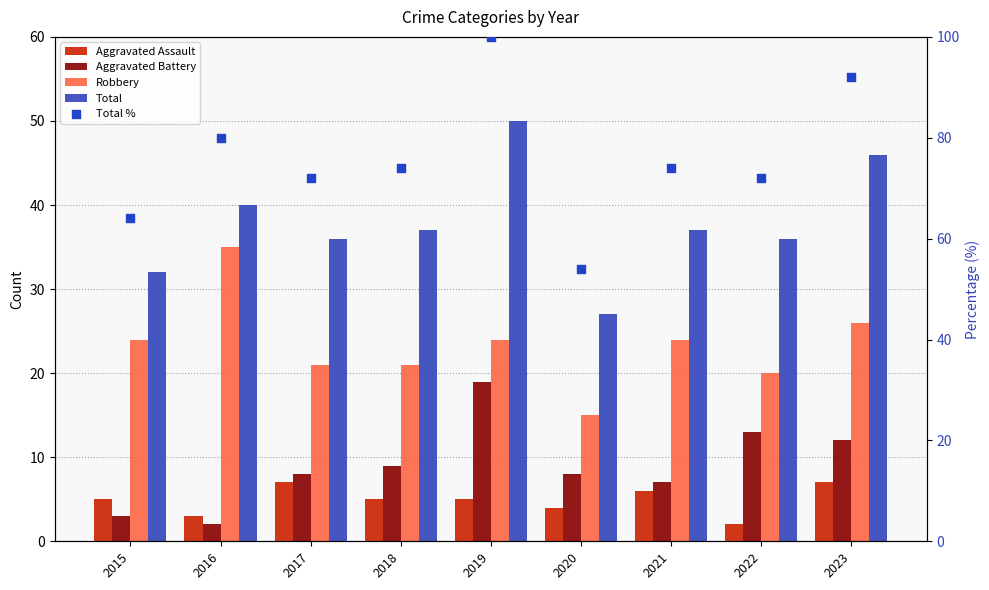

What are all the series names shown in the legend?

Aggravated Assault, Aggravated Battery, Robbery, Total, Total %